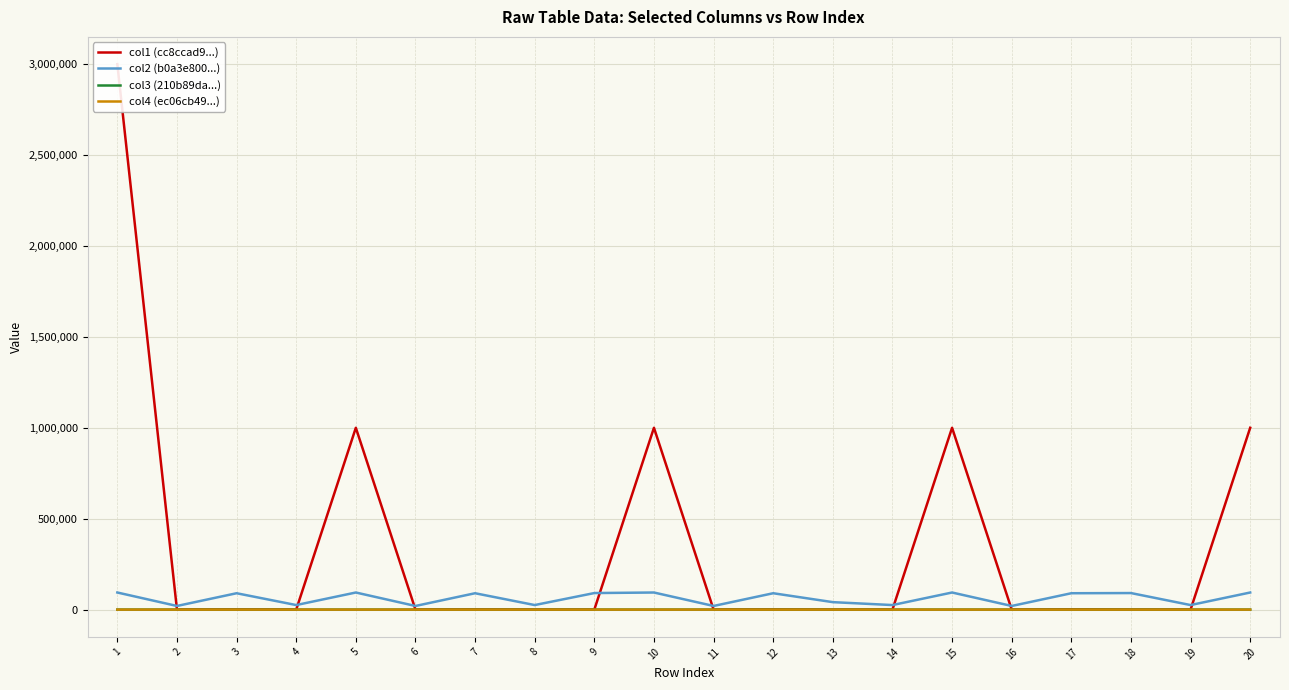

In col4 (ec06cb49...), how many points are lower than both neighbors (excluding endpoints)?

1